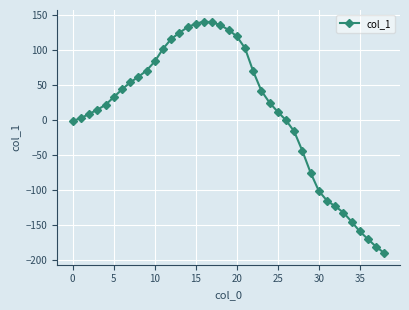

What is the difference between the maximum and second lowest values?

322